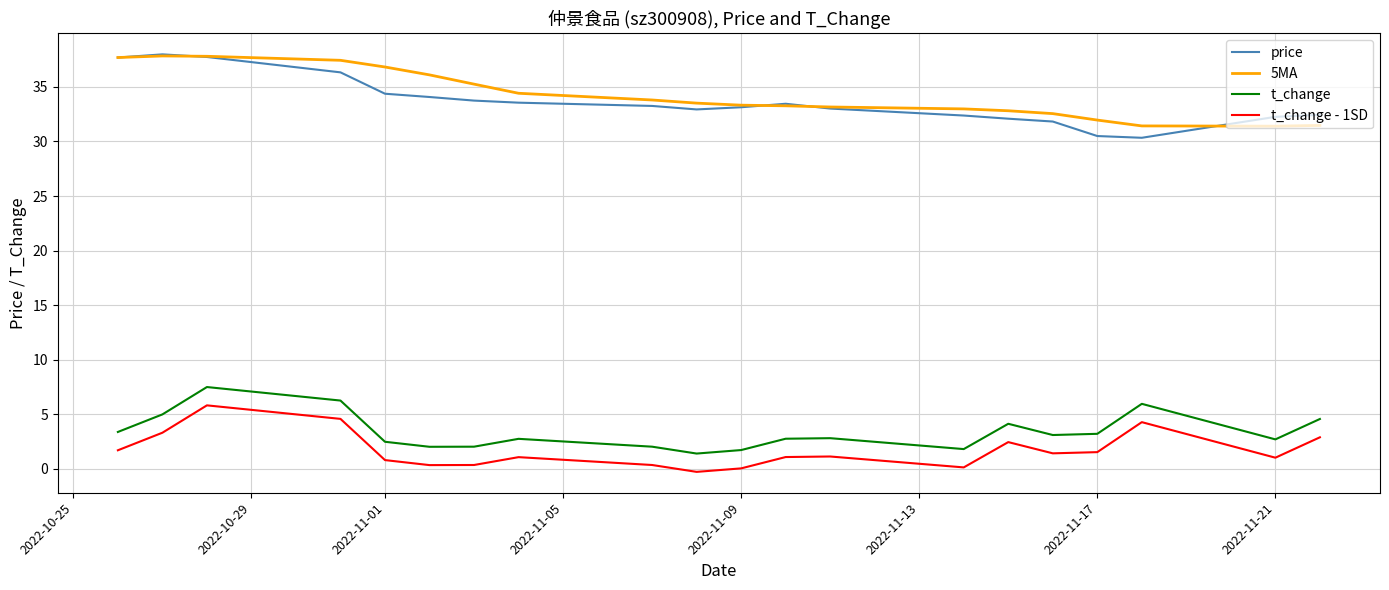

What is the highest value of the t_change series?

7.5